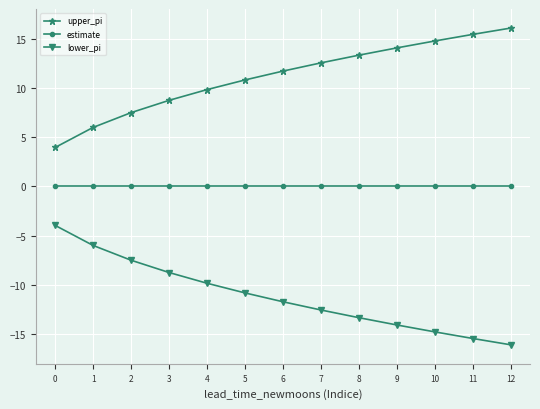

True or false: upper_pi and lower_pi cross at least once.

False